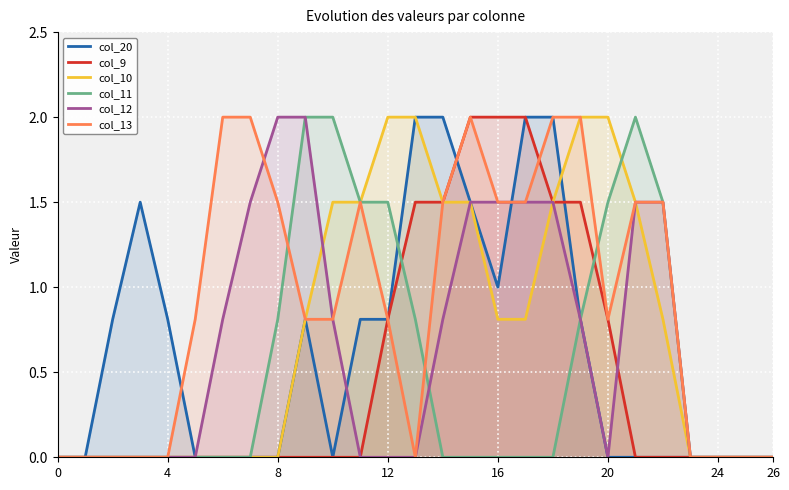

Reading left to right, transcribe all the data shown in this chart.

col_20: 0.0	0.0	0.8	1.5	0.8	0.0	0.0	0.0	0.0	0.8	0.0	0.8	0.8	2.0	2.0	1.5	1.0	2.0	2.0	0.8	0.0	0.0	0.0	0.0	0.0	0.0	0.0
col_9: 0.0	0.0	0.0	0.0	0.0	0.0	0.0	0.0	0.0	0.0	0.0	0.0	0.8	1.5	1.5	2.0	2.0	2.0	1.5	1.5	0.8	0.0	0.0	0.0	0.0	0.0	0.0
col_10: 0.0	0.0	0.0	0.0	0.0	0.0	0.0	0.0	0.0	0.8	1.5	1.5	2.0	2.0	1.5	1.5	0.8	0.8	1.5	2.0	2.0	1.5	0.8	0.0	0.0	0.0	0.0
col_11: 0.0	0.0	0.0	0.0	0.0	0.0	0.0	0.0	0.8	2.0	2.0	1.5	1.5	0.8	0.0	0.0	0.0	0.0	0.0	0.8	1.5	2.0	1.5	0.0	0.0	0.0	0.0
col_12: 0.0	0.0	0.0	0.0	0.0	0.0	0.8	1.5	2.0	2.0	0.8	0.0	0.0	0.0	0.8	1.5	1.5	1.5	1.5	0.8	0.0	1.5	1.5	0.0	0.0	0.0	0.0
col_13: 0.0	0.0	0.0	0.0	0.0	0.8	2.0	2.0	1.5	0.8	0.8	1.5	0.8	0.0	1.5	2.0	1.5	1.5	2.0	2.0	0.8	1.5	1.5	0.0	0.0	0.0	0.0